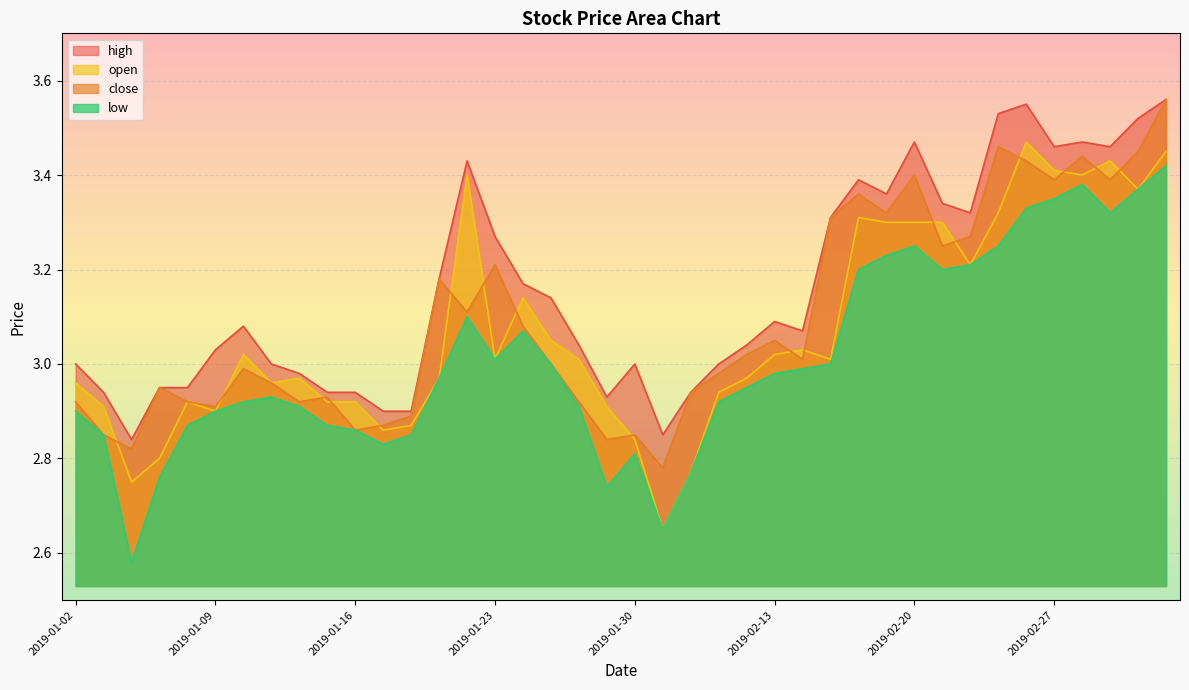

Count the number of categories in the chart.

40